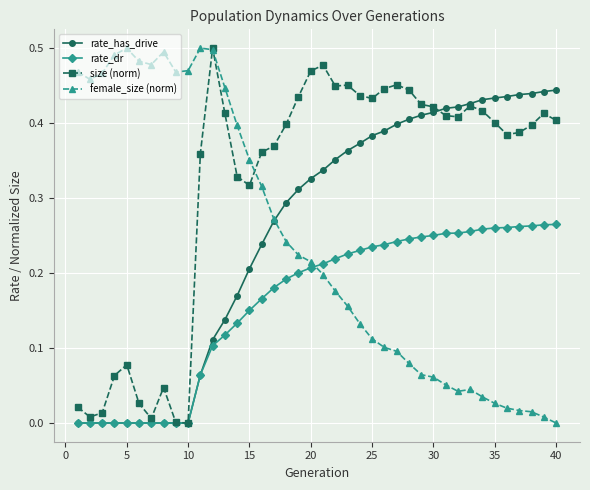

True or false: female_size (norm) has more than 1 points higher than both neighbors.

True